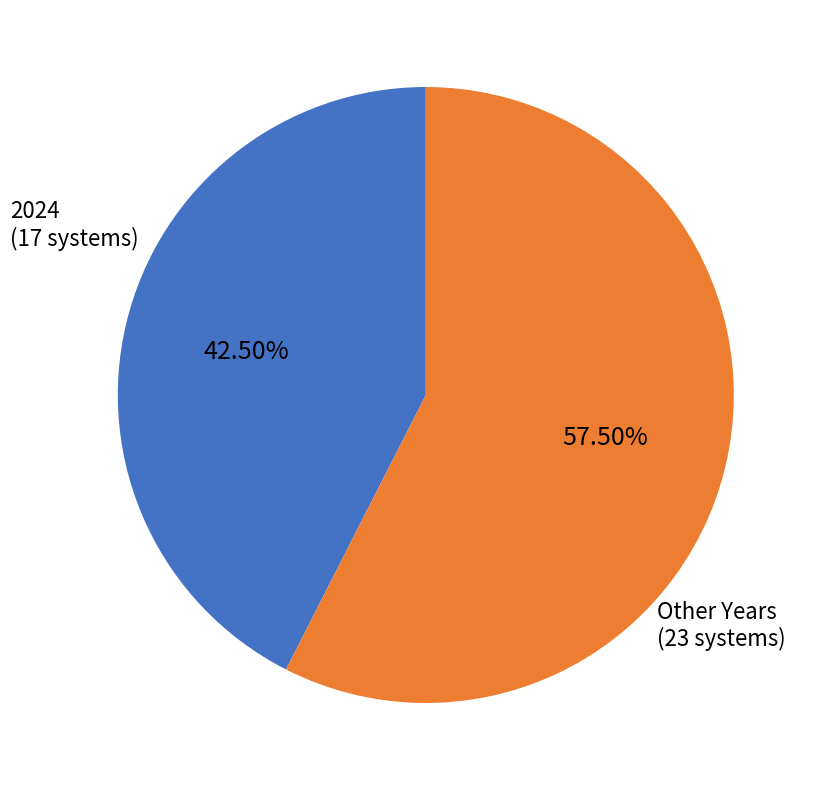

Which slice is the largest?

Other Years